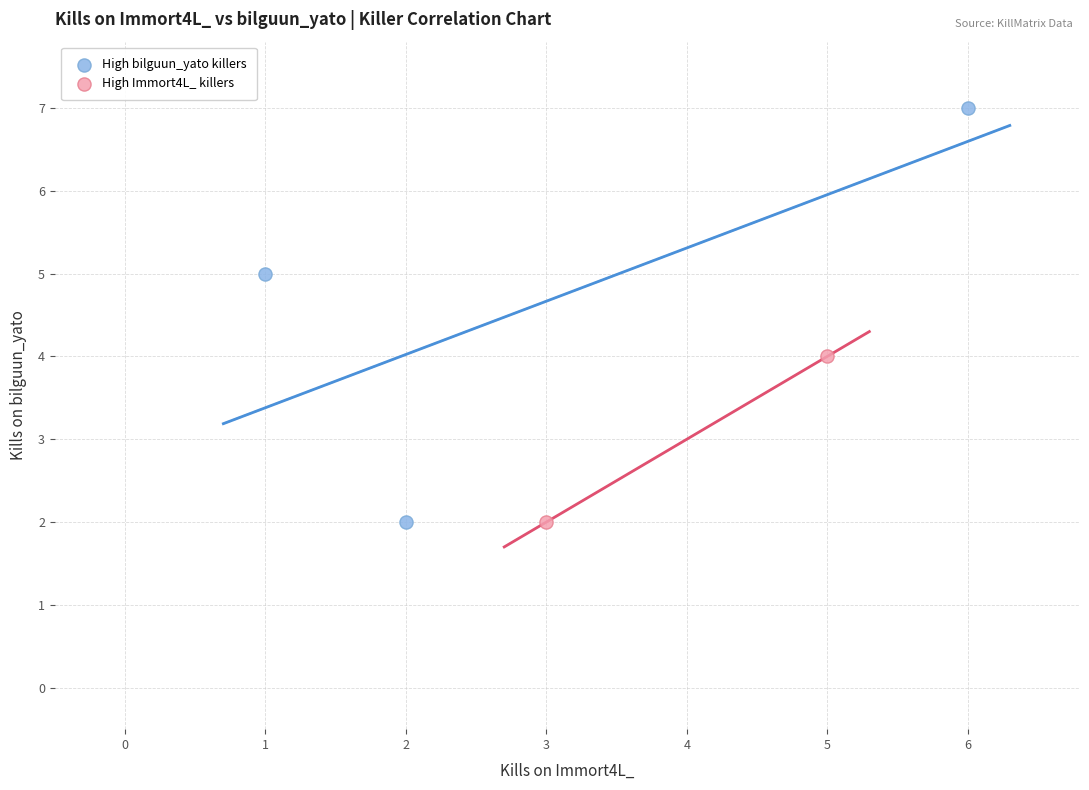

What are all the series names shown in the legend?

High bilguun_yato killers, High Immort4L_ killers